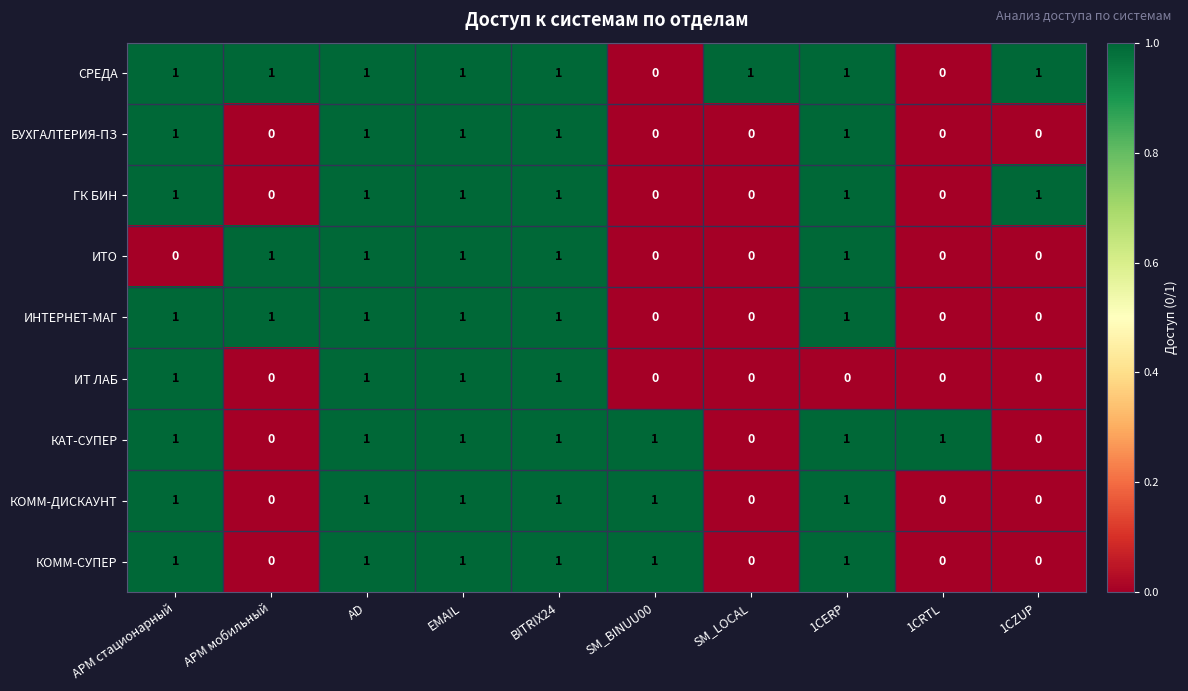

True or false: КАТ-СУПЕР has a value of 1 at SM_LOCAL.

False